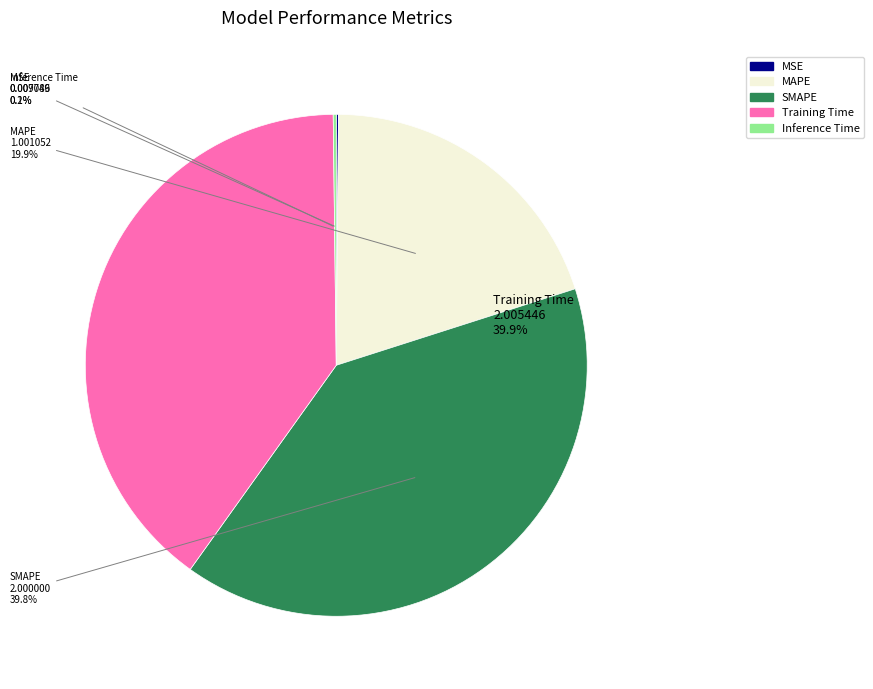

Does any single category account for the majority?

No